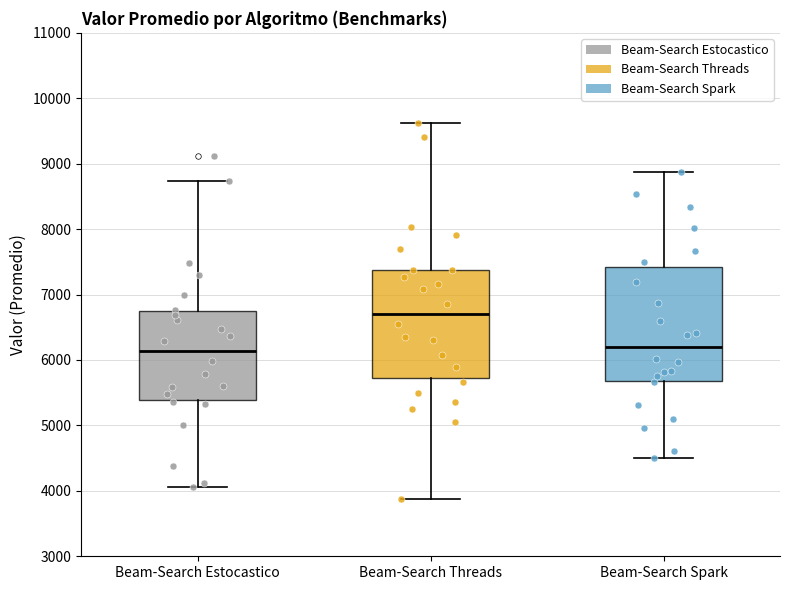

Reading left to right, read every box against the y-axis: the position of its median line, the range the box covers, and the ends of its whiskers. The values are not printed on the chart, so give them approximately, as read against the axis.

Beam-Search Estocastico: median 6100, box 5400 to 6700, whiskers 4100 to 8700
Beam-Search Threads: median 6700, box 5700 to 7400, whiskers 3900 to 9600
Beam-Search Spark: median 6200, box 5700 to 7400, whiskers 4500 to 8900